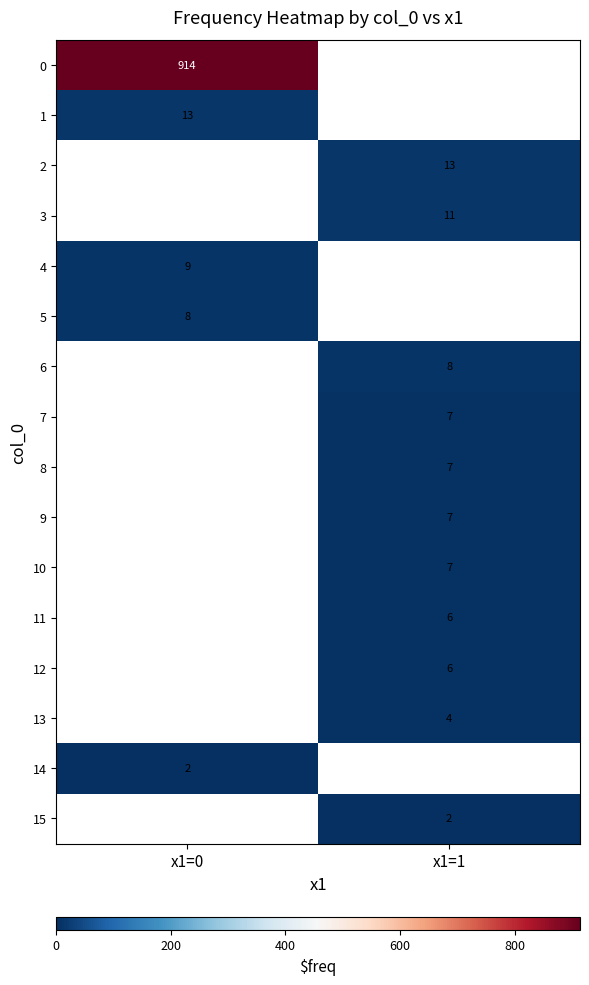

Which category has the highest value across all series?

x1=0